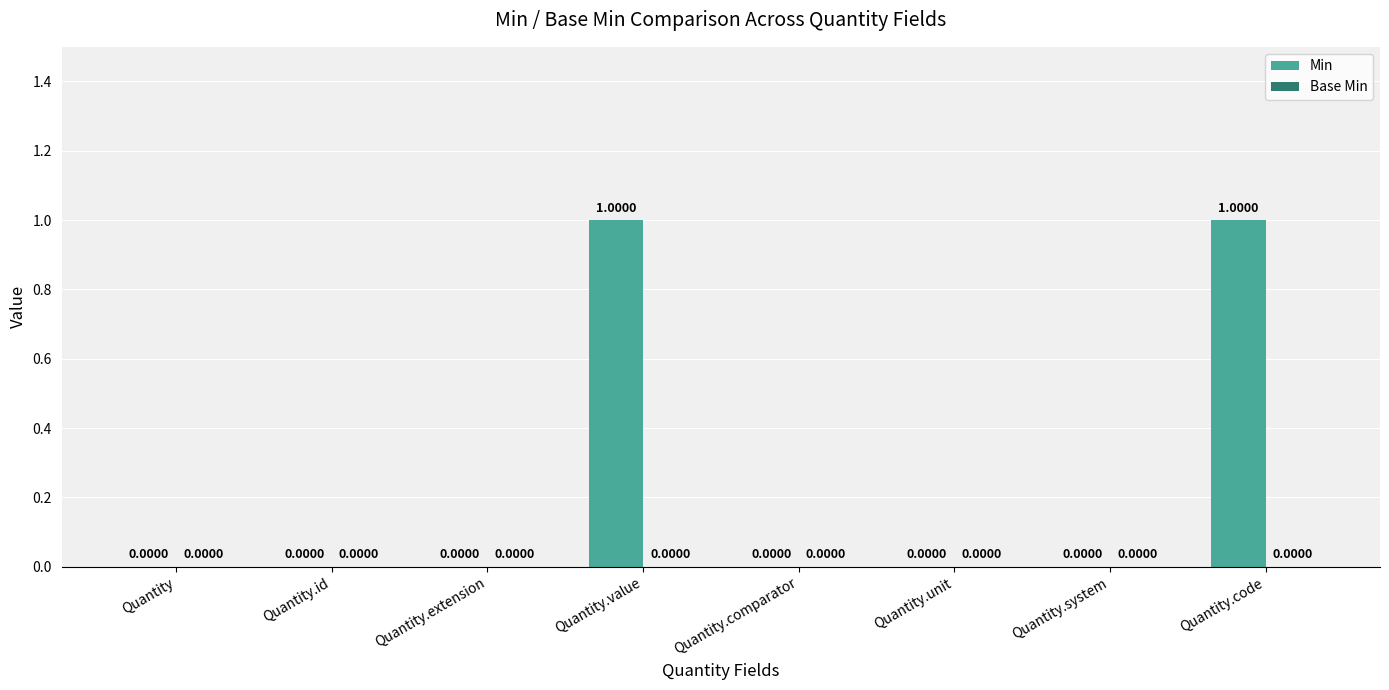

How many data points does each series have?

8